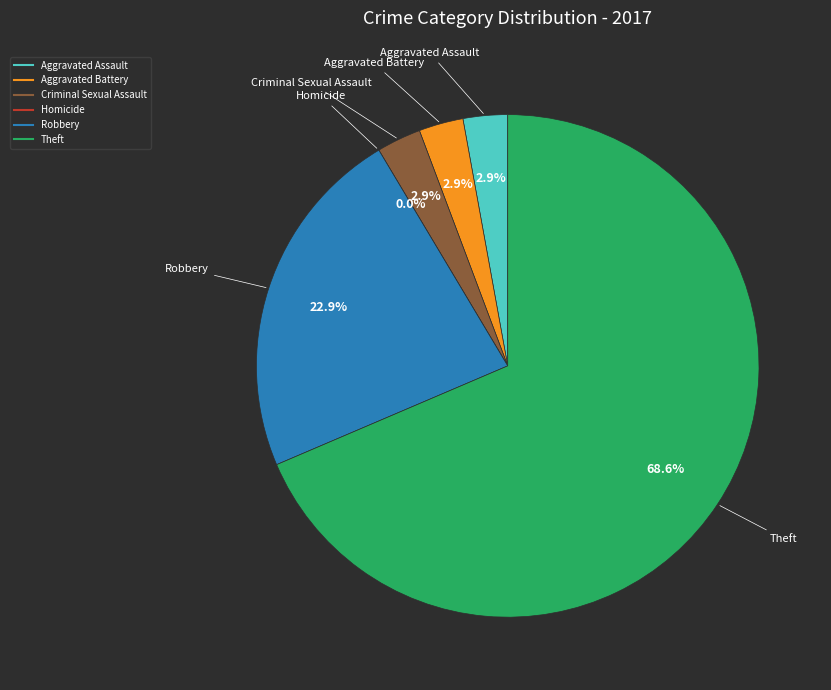

What is the change in value from Aggravated Assault to Theft?

+23